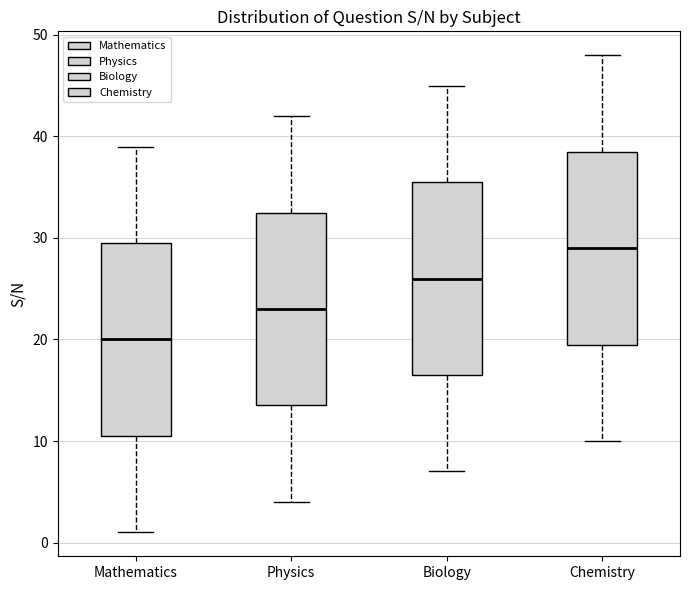

Where is the upper edge of the box for Physics on the y-axis? The values are not printed on the chart, so give them approximately, as read against the axis.

33